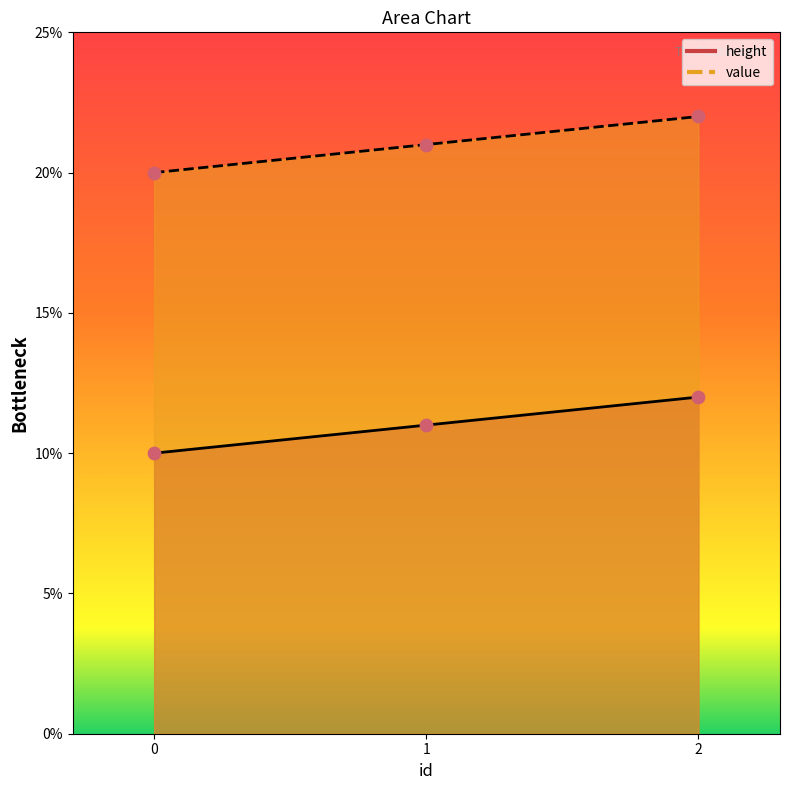

What are all the series names shown in the legend?

height, value